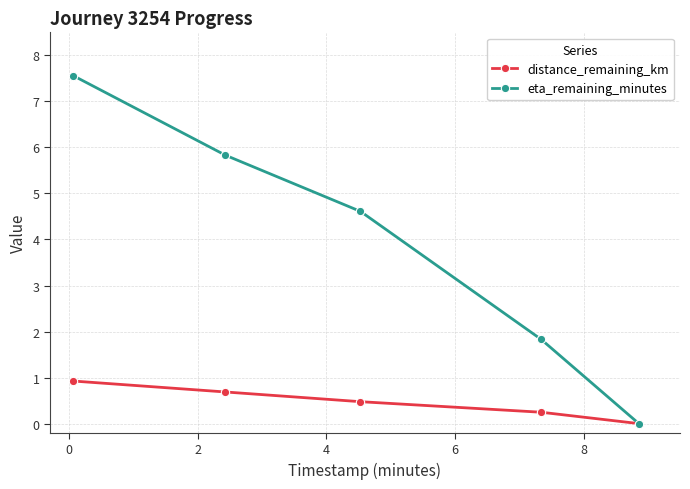

How many lines are shown in the chart?

2